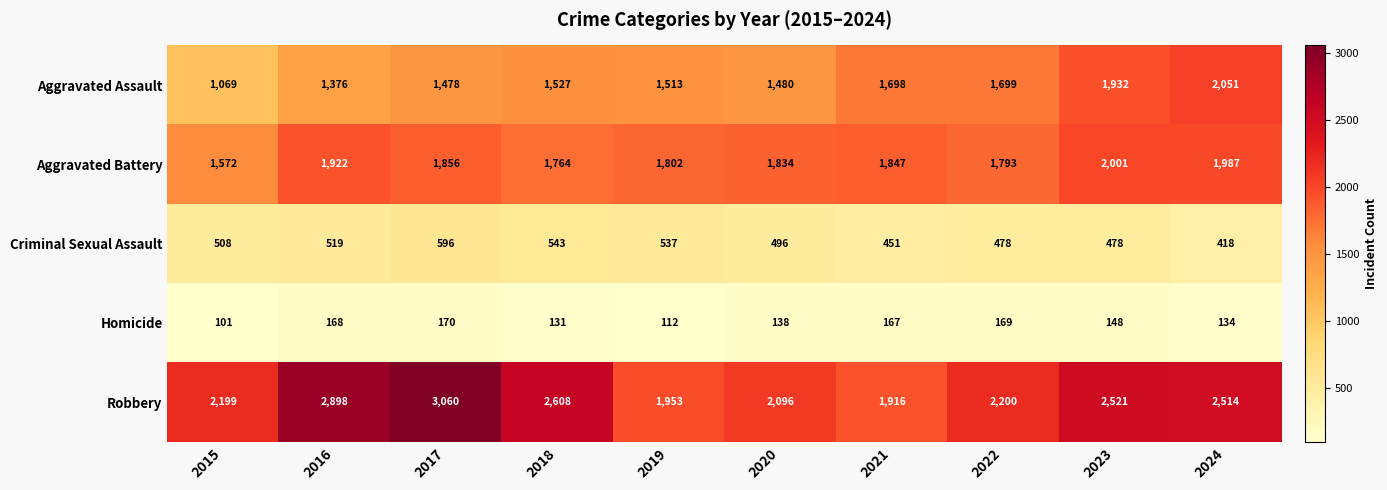

The value of Robbery at 2016 is 3920. True or false?

False